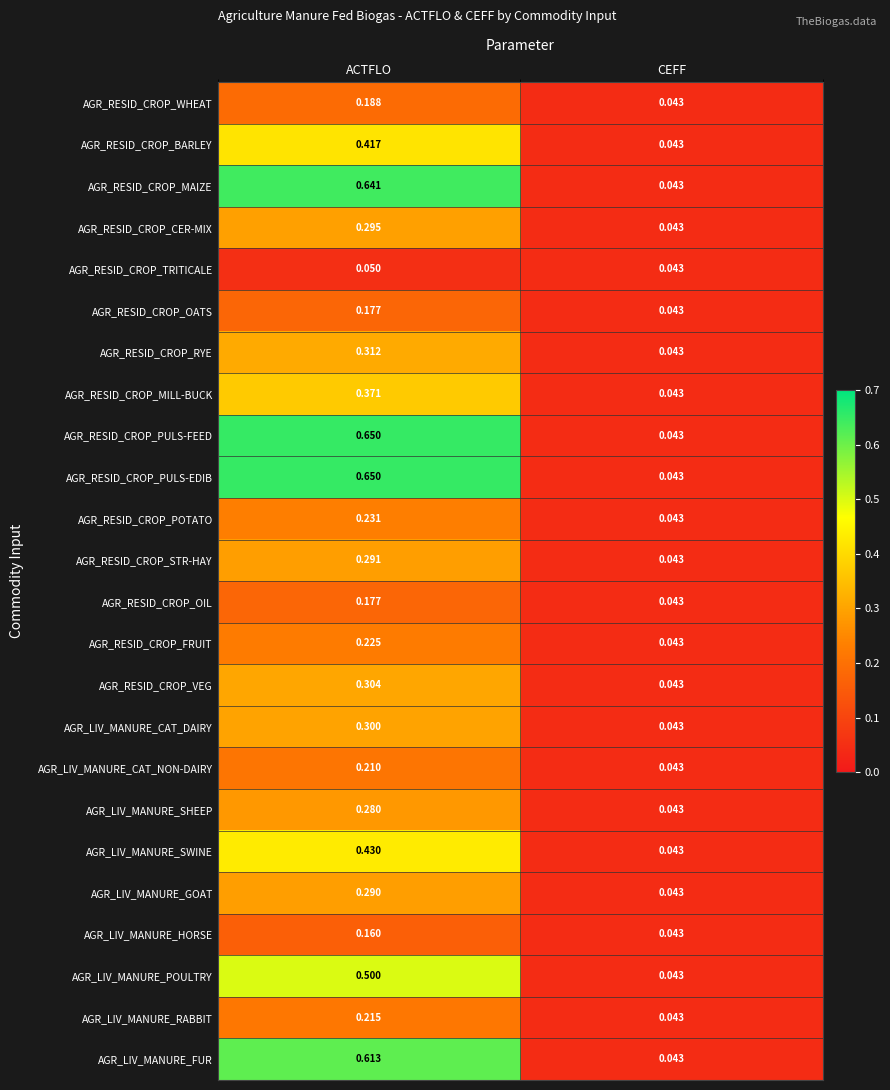

At which label is AGR_LIV_MANURE_GOAT closest to 0?

CEFF